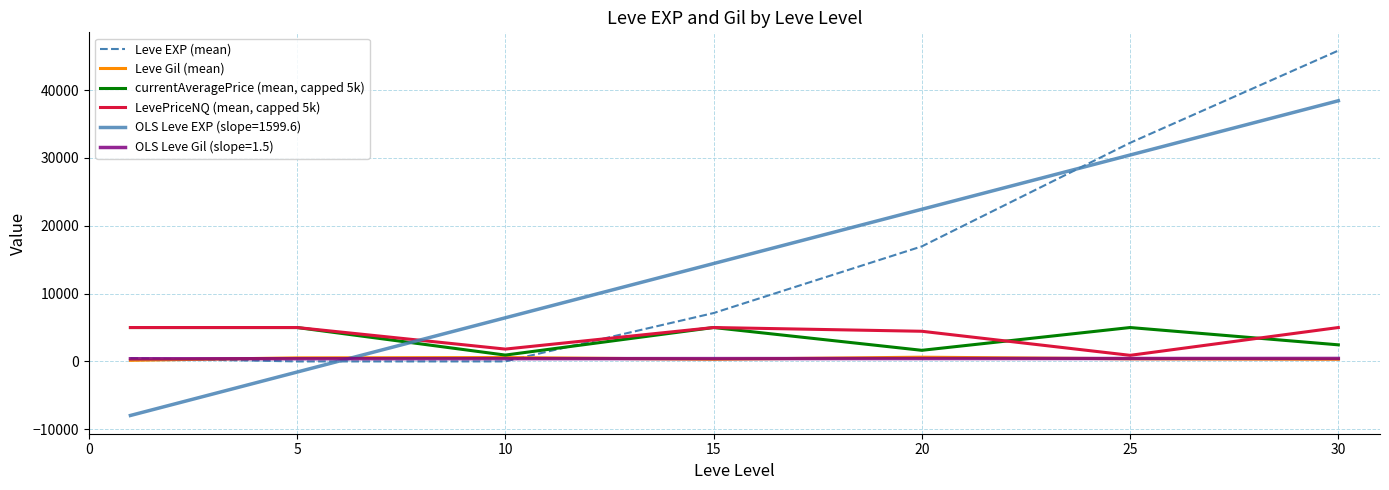

Which series ends up on top after the final intersection of OLS Leve Gil (slope=1.5) and OLS Leve EXP (slope=1599.6)?

OLS Leve EXP (slope=1599.6)